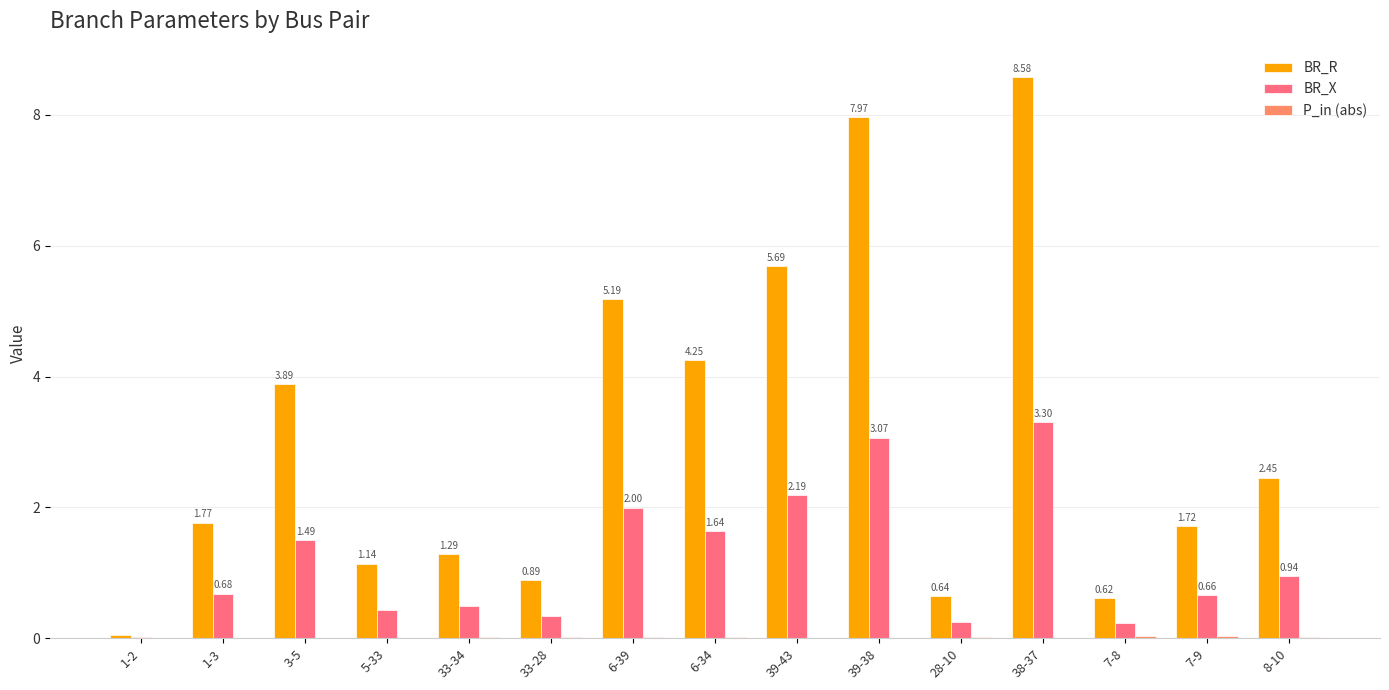

Are the bars grouped side by side (vs. stacked)?

Yes